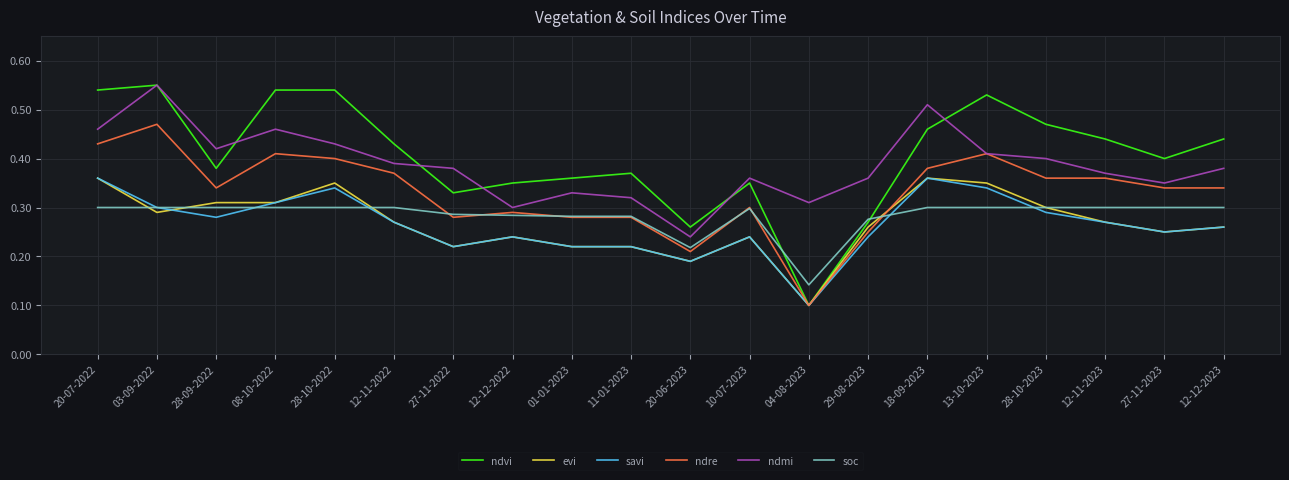

How many lines are shown in the chart?

6